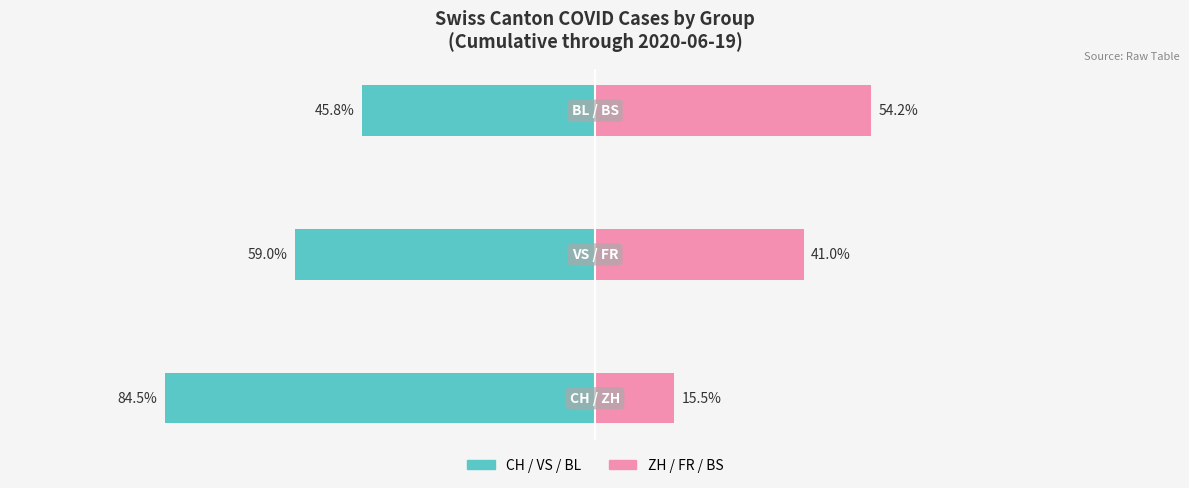

What is the value of the Left Canton (CH/VS/BL) bar at the 1st from the left?

-84.5